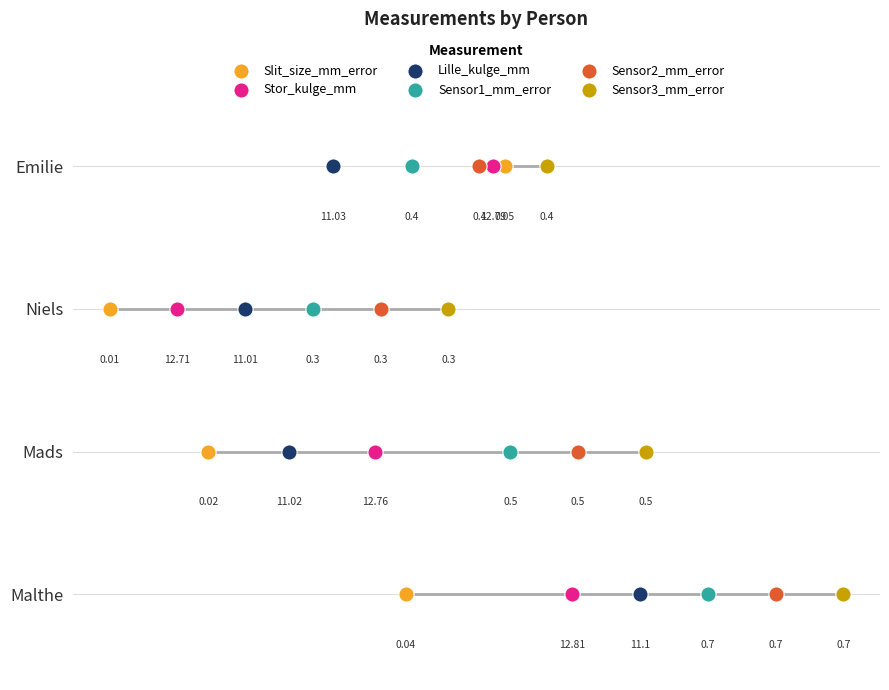

Which series has the largest Y range (max minus min)?

Slit_size_mm_error